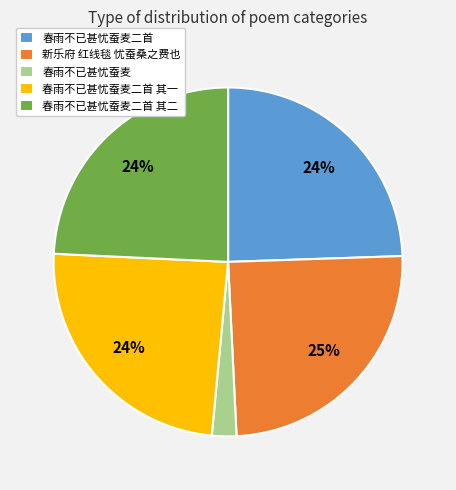

To the nearest percent, what percentage of the pie is 新乐府 红线毯 忧蚕桑之费也?

25%